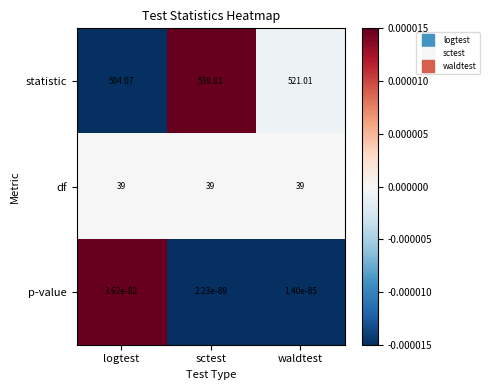

At which label does statistic first exceed 521?

sctest